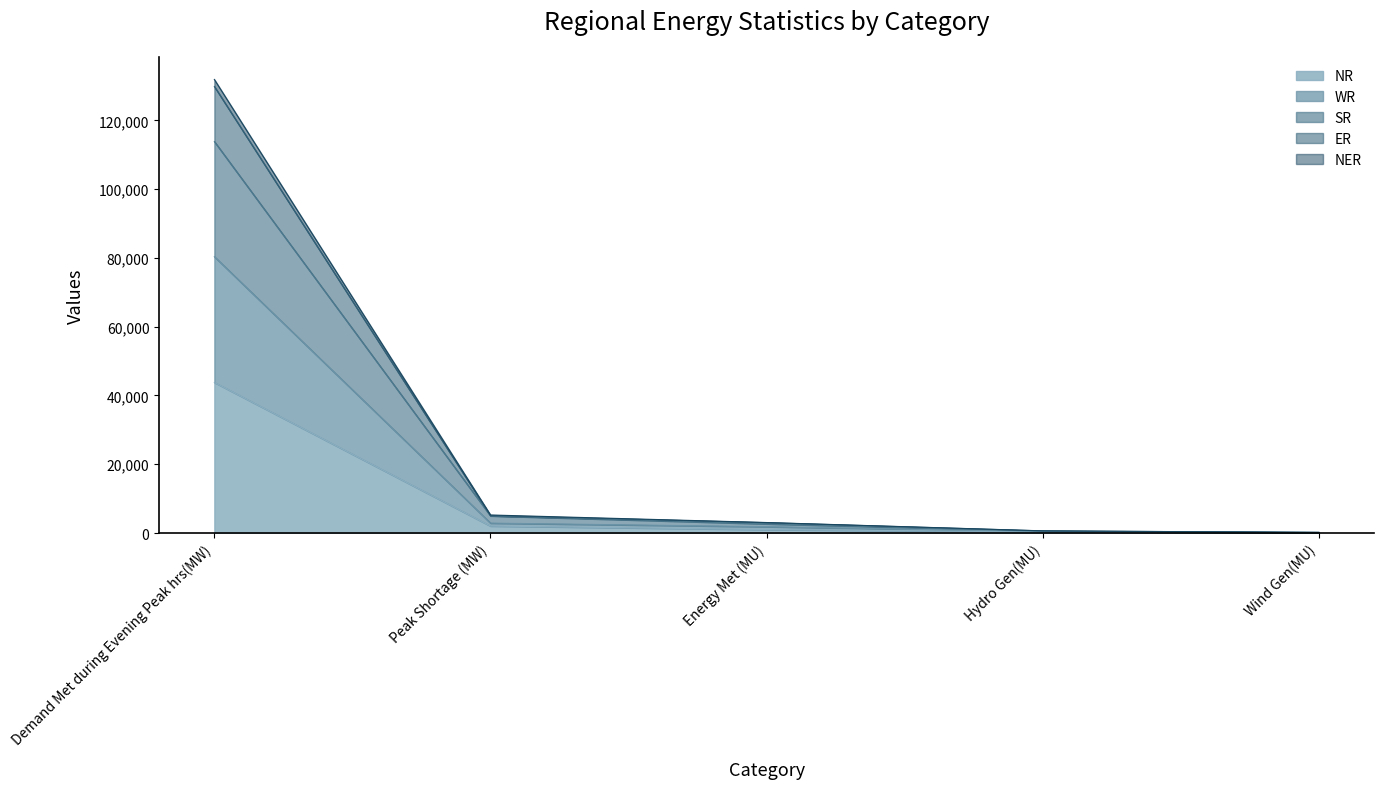

What is the sum of all NR values?

47234